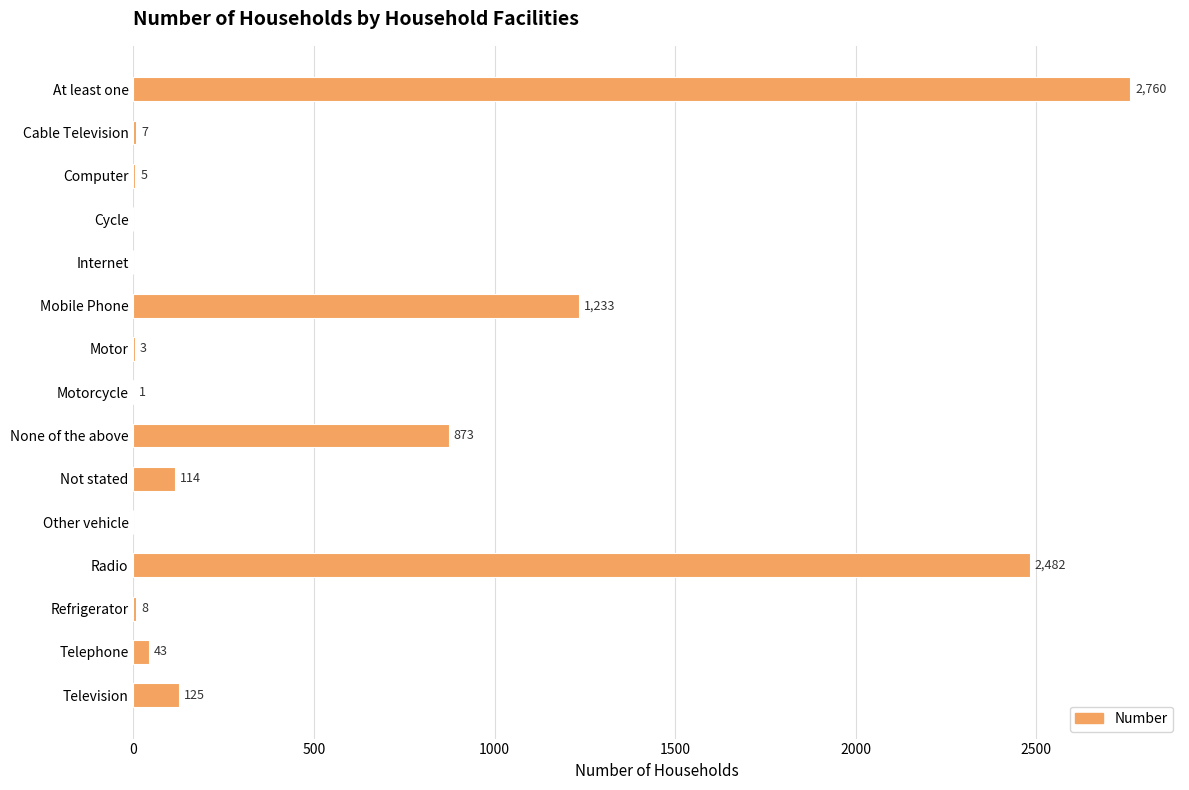

At which label is the value closest to 1380?

Mobile Phone